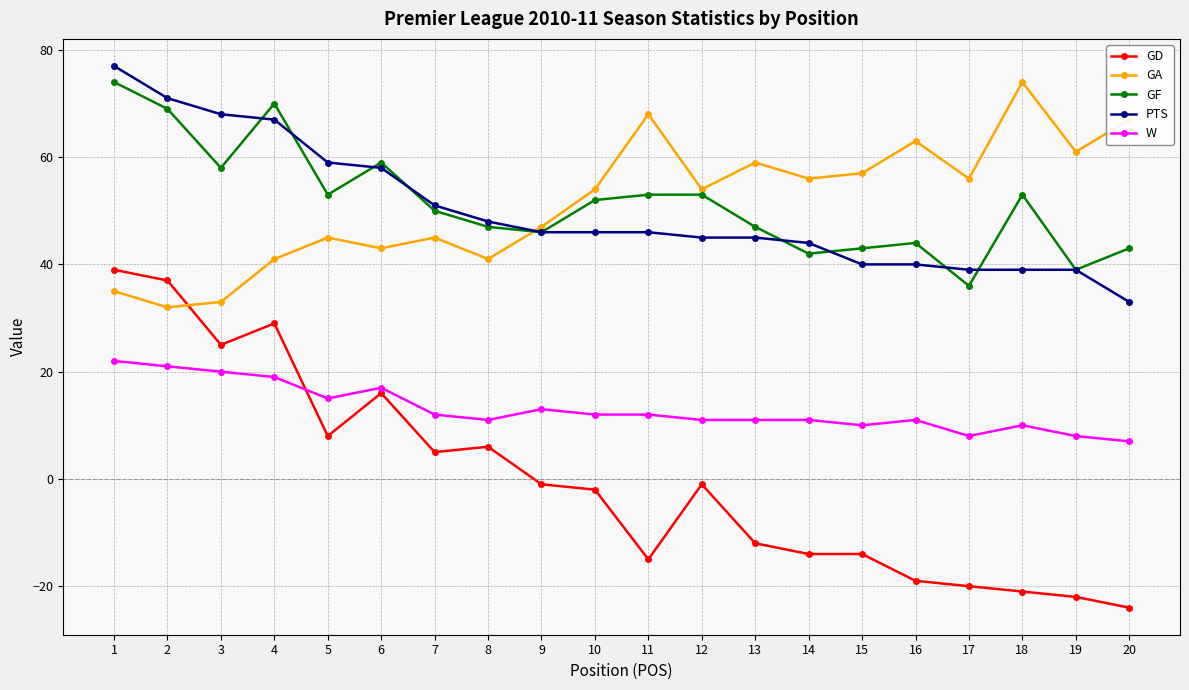

At how many categories does at least one series exceed 11?

20